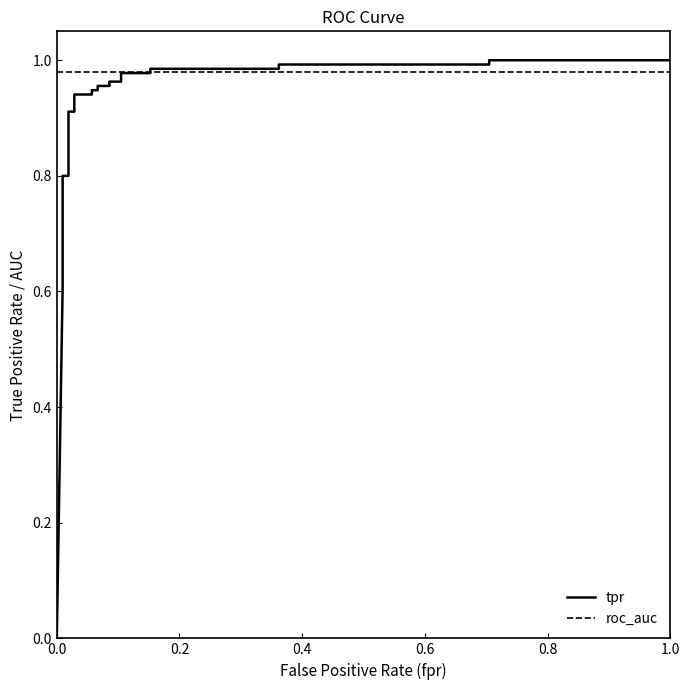

True or false: tpr and roc_auc intersect in this chart.

True